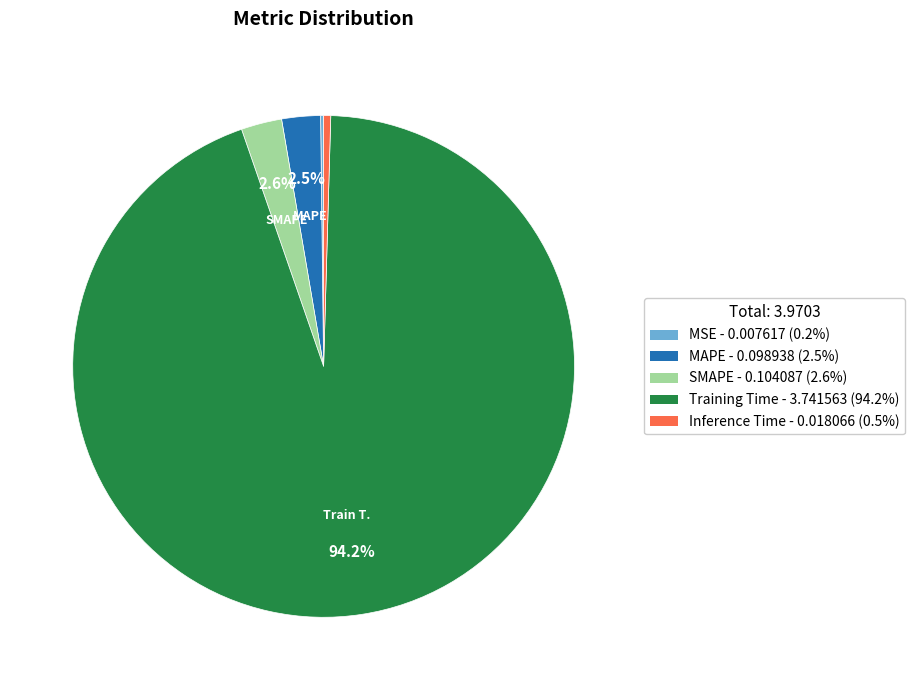

What is the largest slice in the pie chart?

Training Time